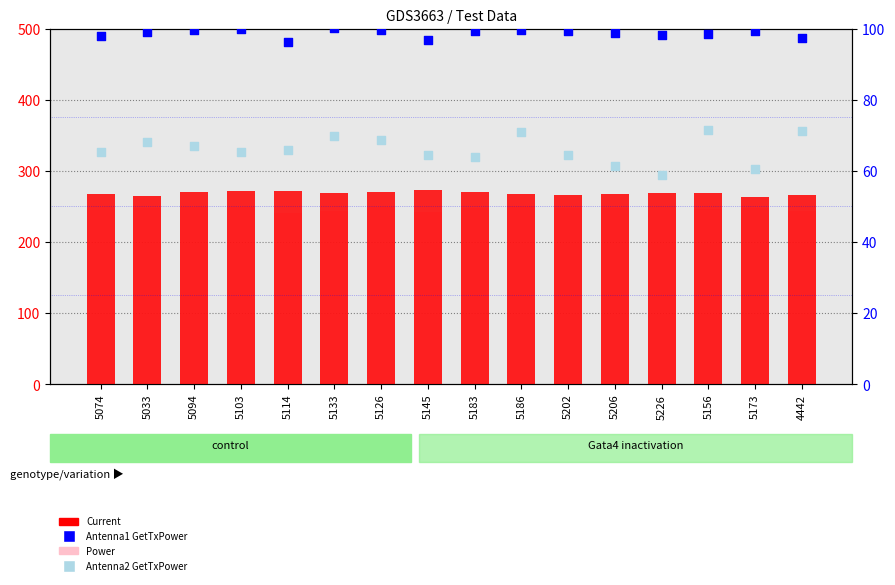

Is the value of Current at 5133 greater than the value of Antenna1 GetTxPower at 4442?

Yes